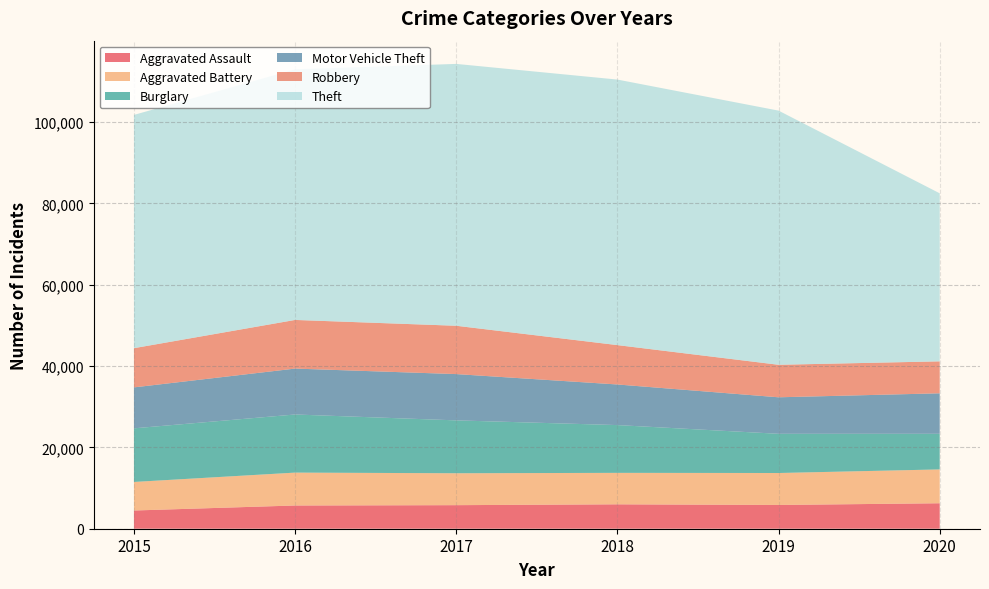

Reading left to right, what are all the values shown in this chart?

Aggravated Assault: 2015=4480	2016=5712	2017=5793	2018=6001	2019=5841	2020=6263
Aggravated Battery: 2015=7018	2016=8085	2017=7845	2018=7734	2019=7857	2020=8319
Burglary: 2015=13184	2016=14289	2017=13001	2018=11746	2019=9639	2020=8757
Motor Vehicle Theft: 2015=10068	2016=11286	2017=11380	2018=9984	2019=8977	2020=9956
Robbery: 2015=9638	2016=11960	2017=11880	2018=9679	2019=7994	2020=7855
Theft: 2015=57350	2016=61619	2017=64381	2018=65285	2019=62486	2020=41313